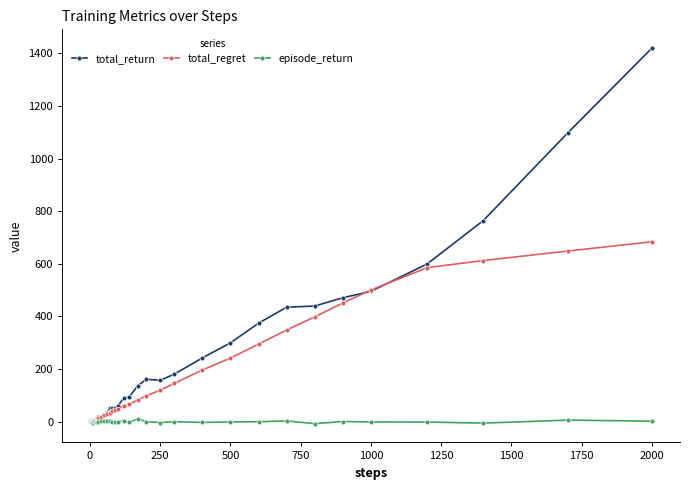

True or false: episode_return has more than 1 points higher than both neighbors.

True